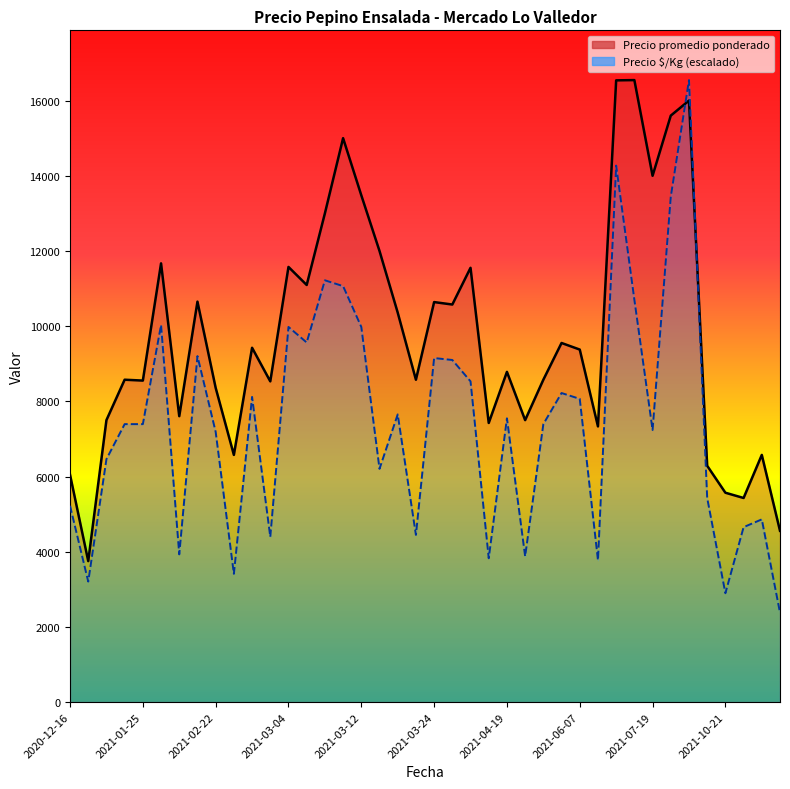

How many lines are shown in the chart?

2